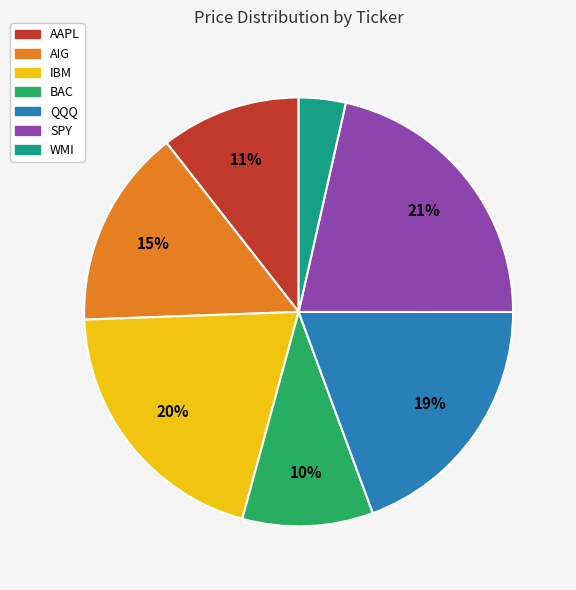

Do AAPL and QQQ together represent more than half of the pie?

No